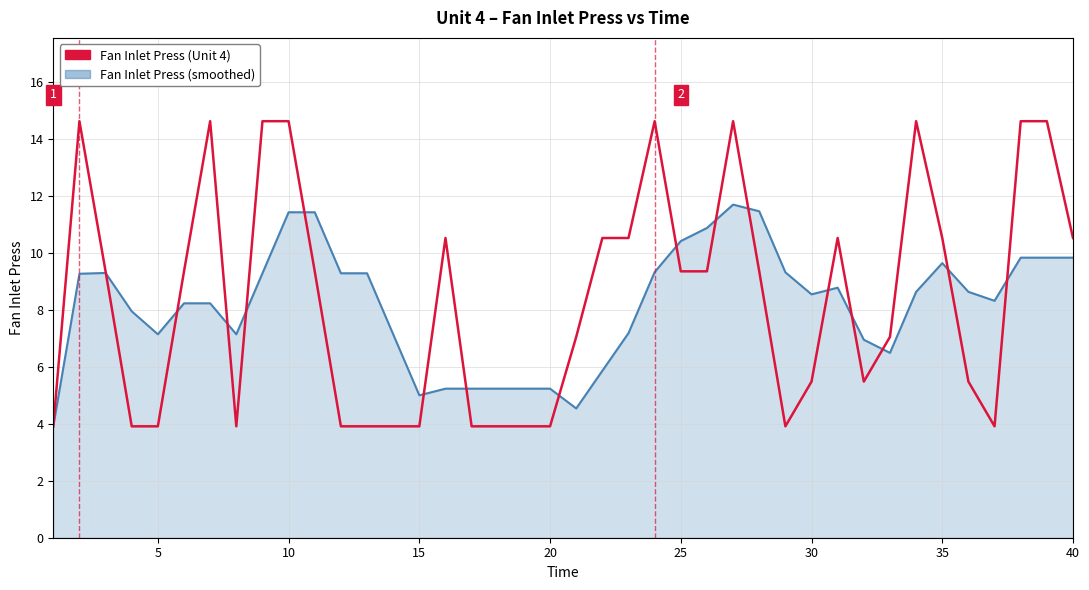

How many series are shown in this chart?

2